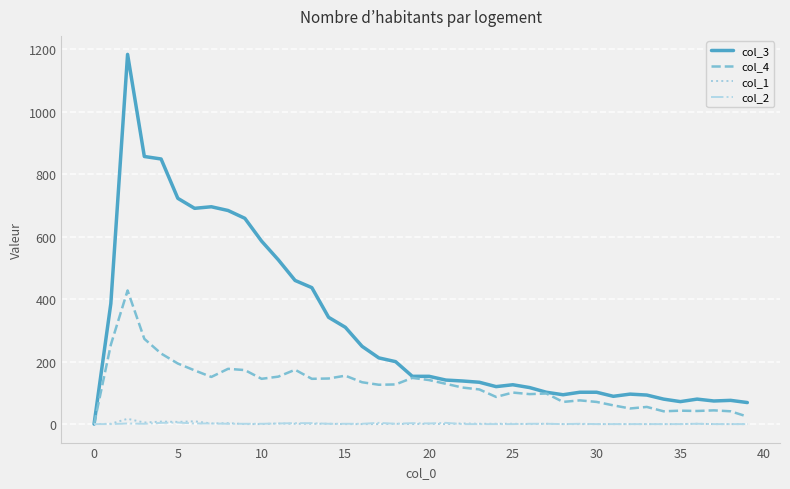

How many distinct data groups are displayed?

4